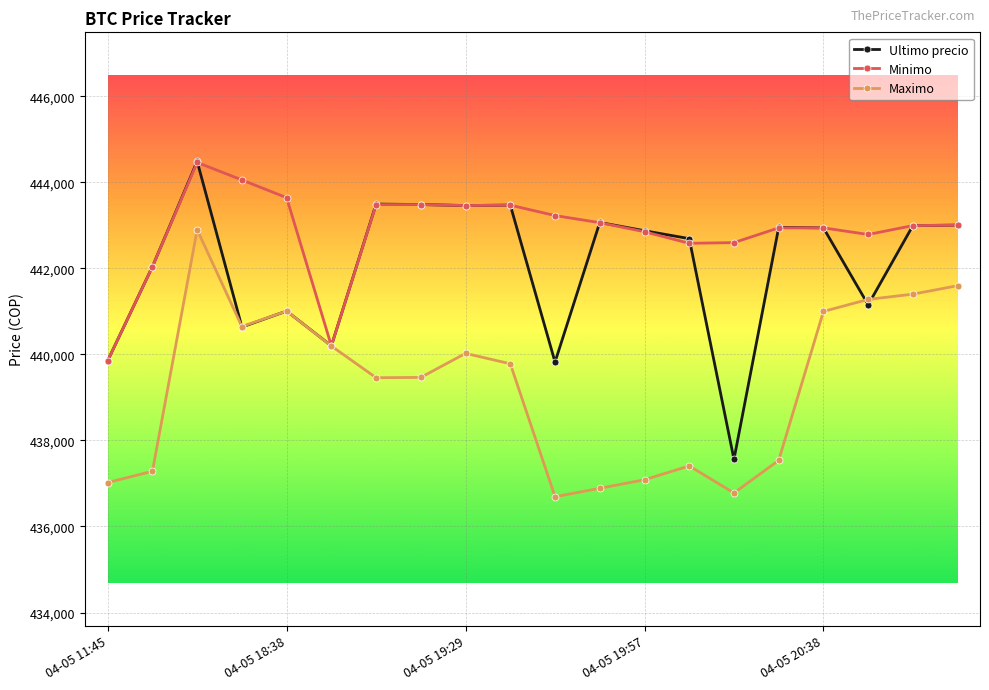

Rank the series by their average value, from lowest to highest.

Maximo, Ultimo precio, Minimo